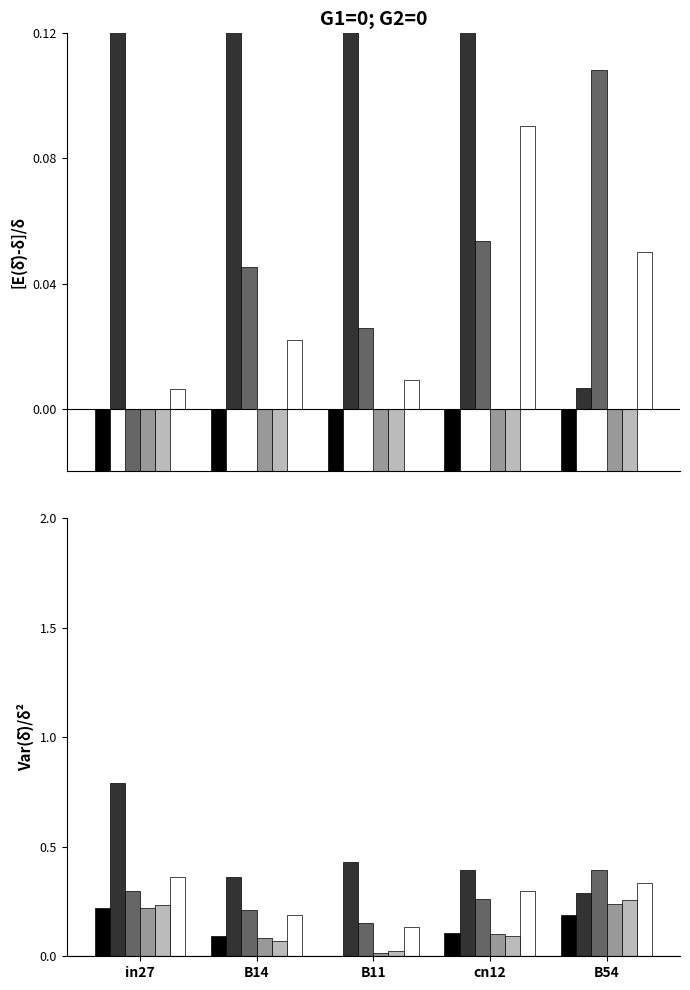

Reading right to left, transcribe all the data shown in this chart.

job267_scenario0_509: 0.2	0.1	0.0	0.1	0.2
job287_scenario3_546: 0.3	0.4	0.4	0.4	0.8
job289_scenario2_549: 0.4	0.3	0.2	0.2	0.3
job290_scenario0_552: 0.2	0.1	0.0	0.1	0.2
job291_scenario0_556: 0.3	0.1	0.0	0.1	0.2
job292_scenario1_558: 0.3	0.3	0.1	0.2	0.4